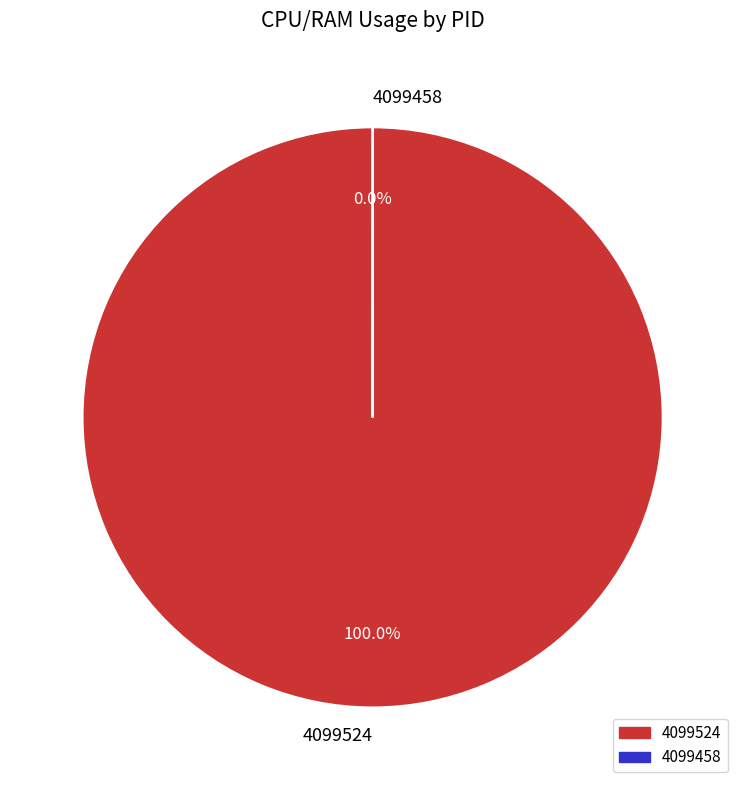

What is the largest slice in the pie chart?

4099524